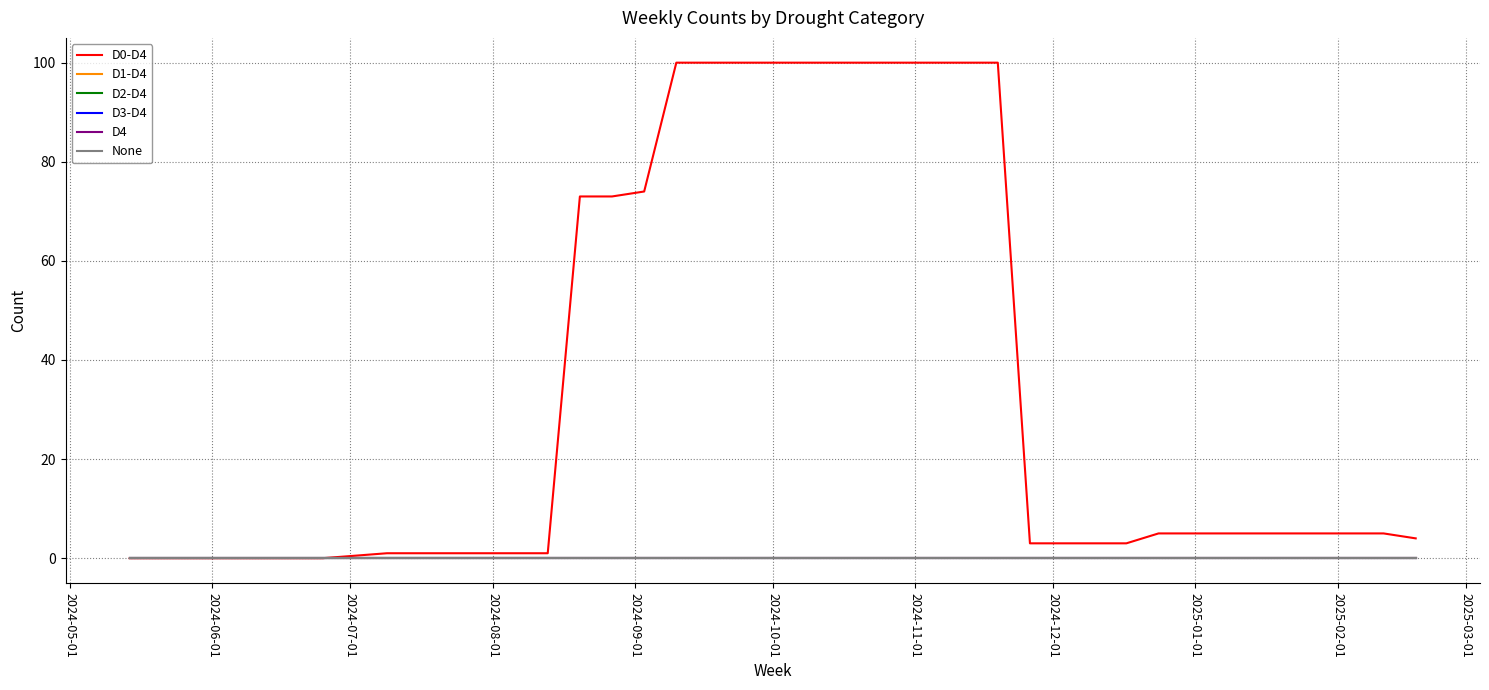

What is the greatest value displayed?

100